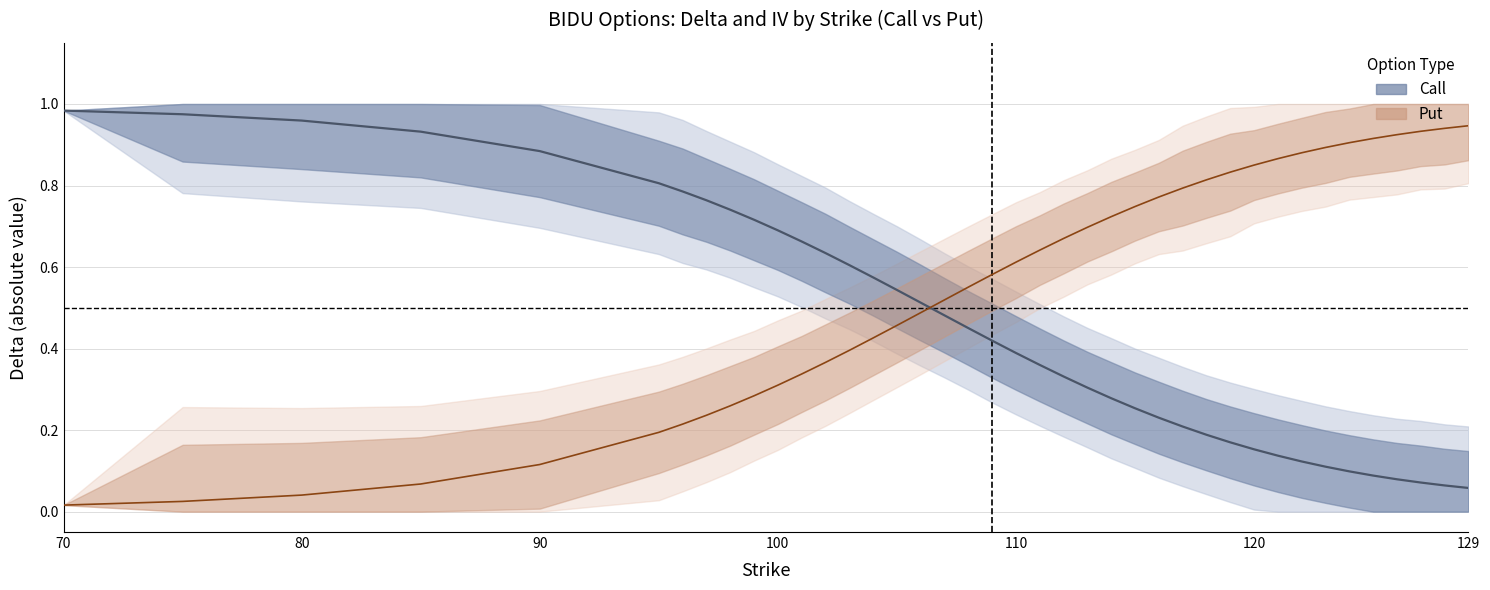

What is the value of the Call Delta (center) point at the 33rd from the left?

0.1